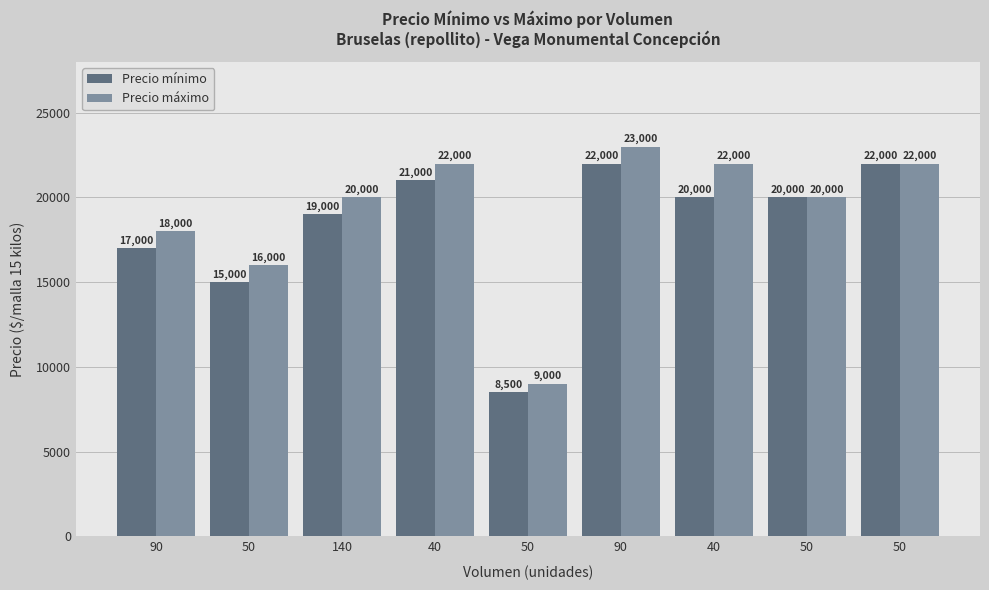

What is the total value across all series at 50?

31000